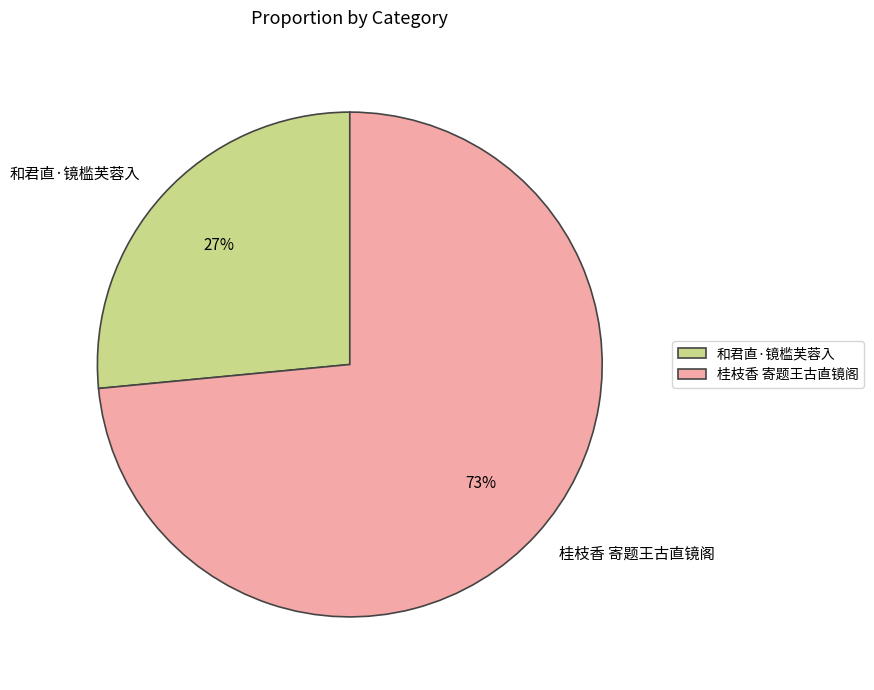

Which slice is the largest?

桂枝香 寄题王古直镜阁